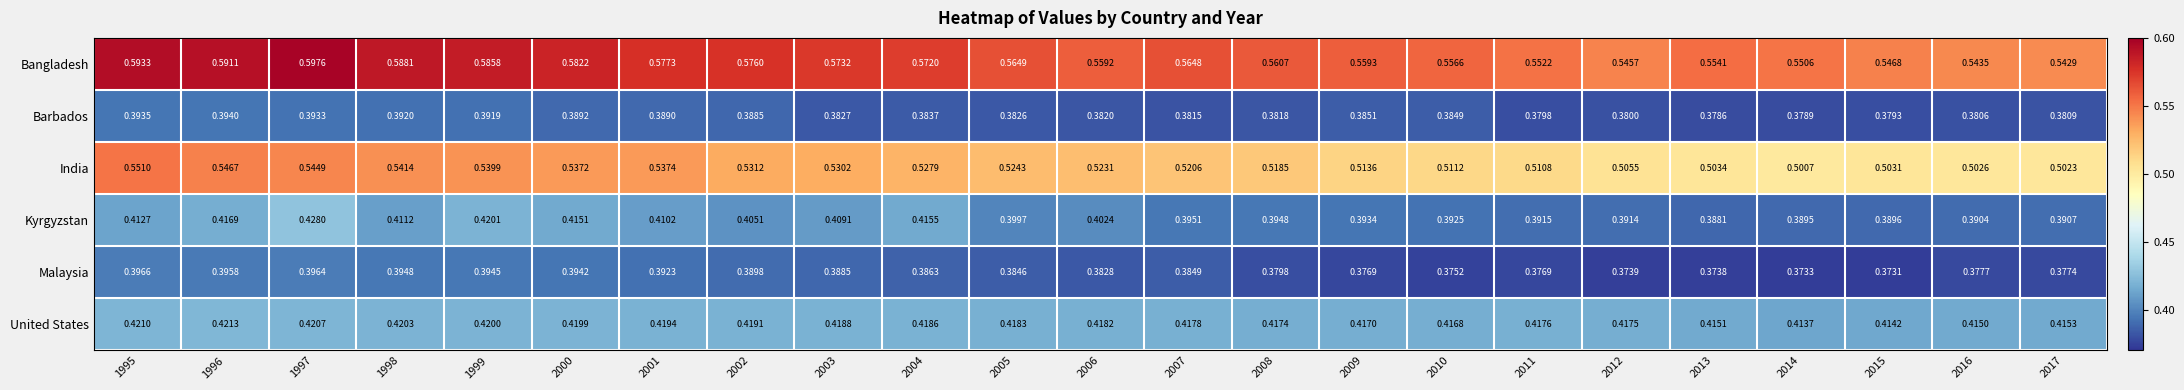

Between 2002 and 2010, which series saw the biggest shift?

India